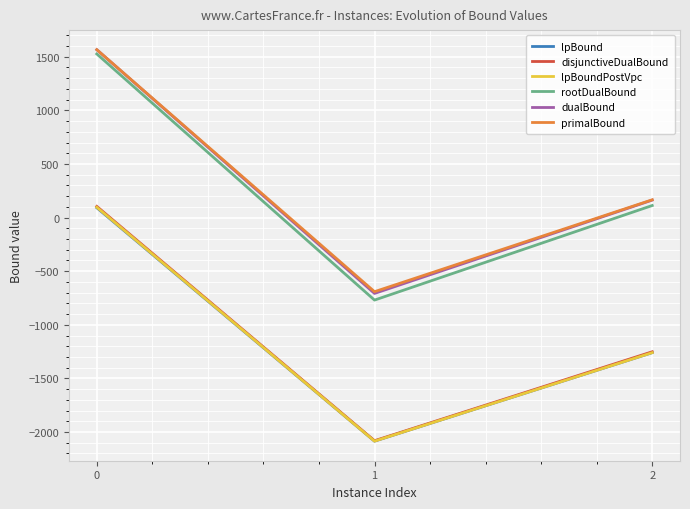

Is the value of primalBound at 1 greater than the value of lpBoundPostVpc at 0?

No